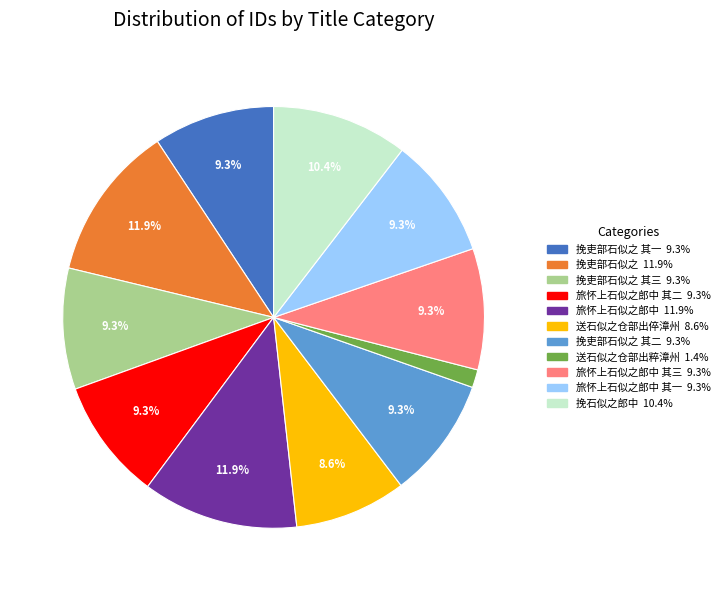

Is there a majority slice in this chart?

No